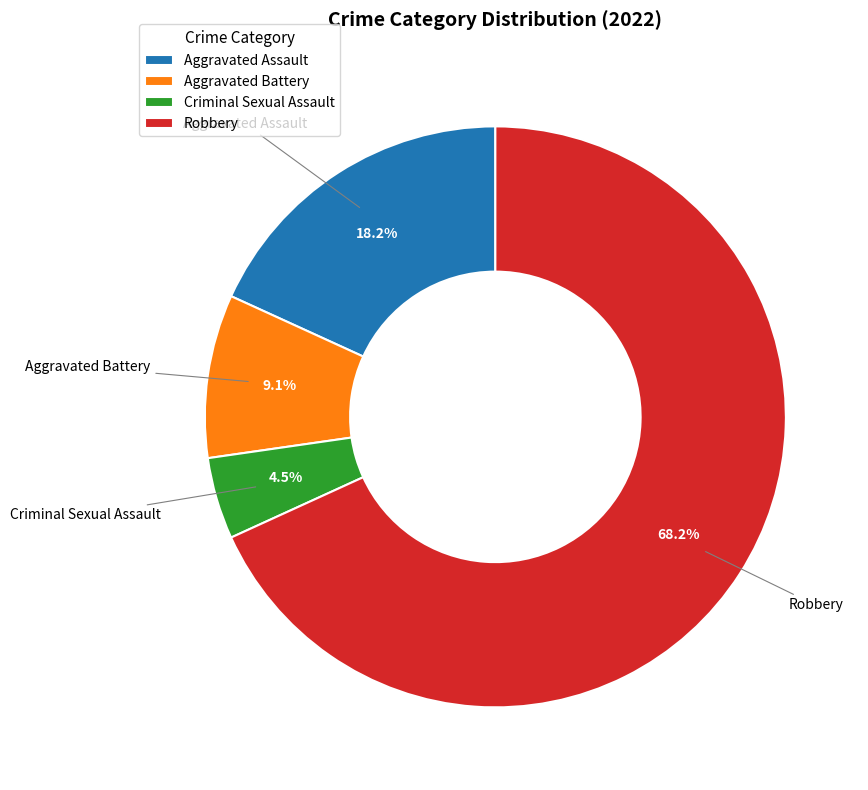

Which category accounts for the majority?

Robbery